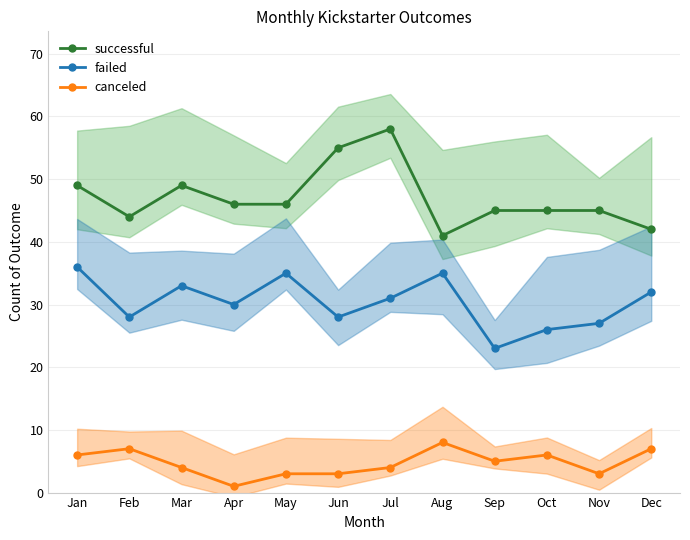

Between Mar and Jul, which is larger?

Jul